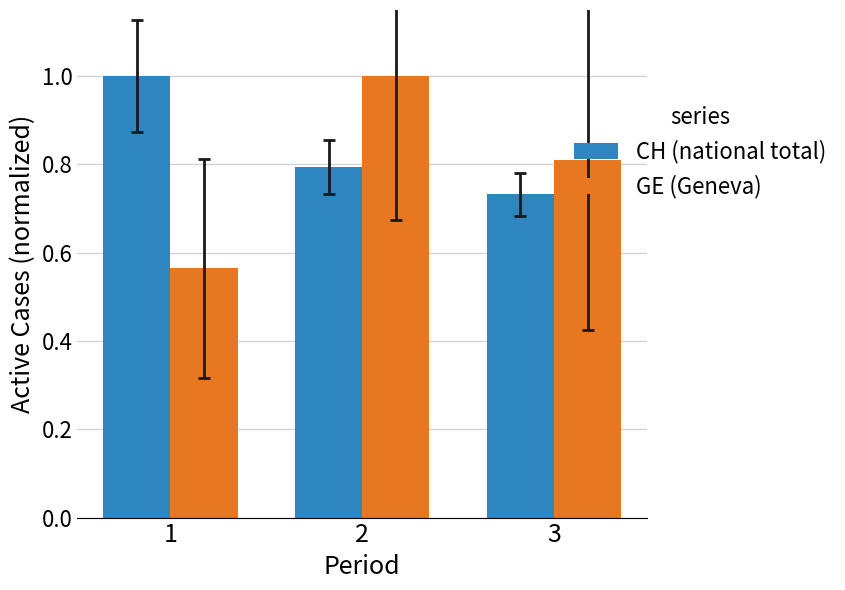

What is the difference between the maximum and minimum values in the GE (Geneva) series?

0.4